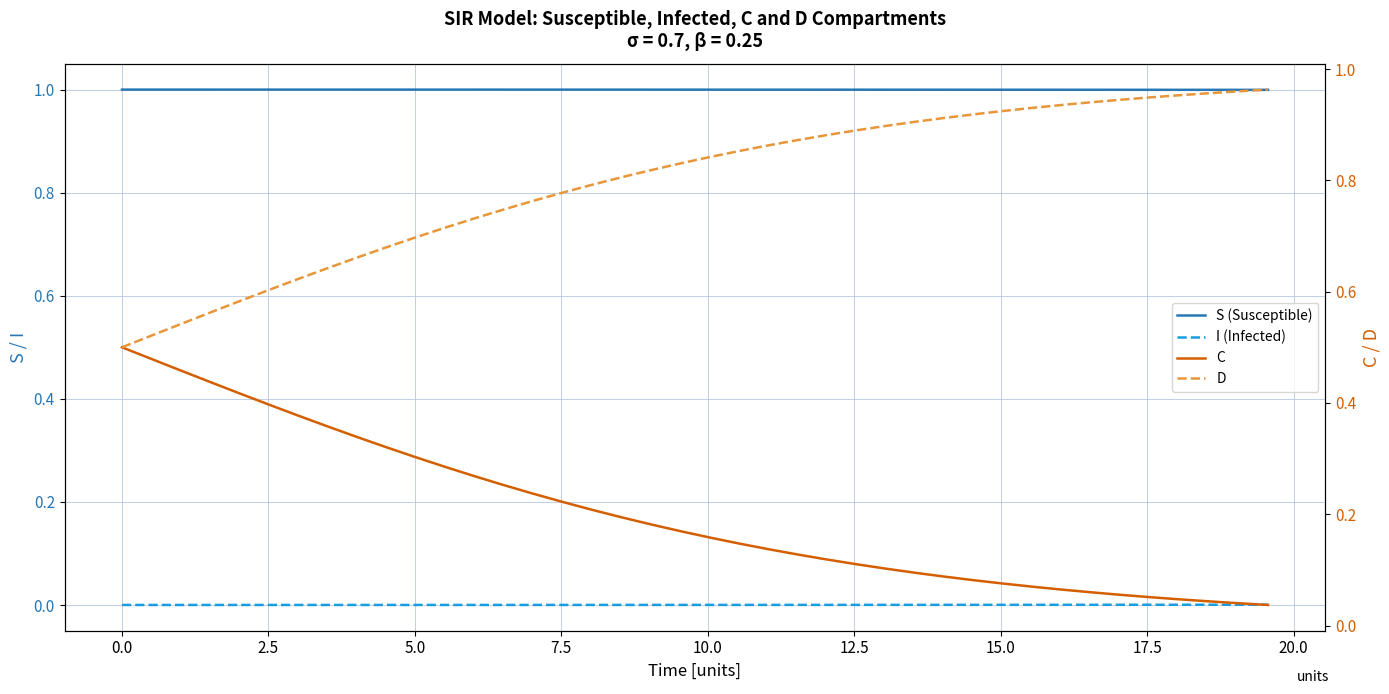

What is the maximum value for S (Susceptible)?

1.0